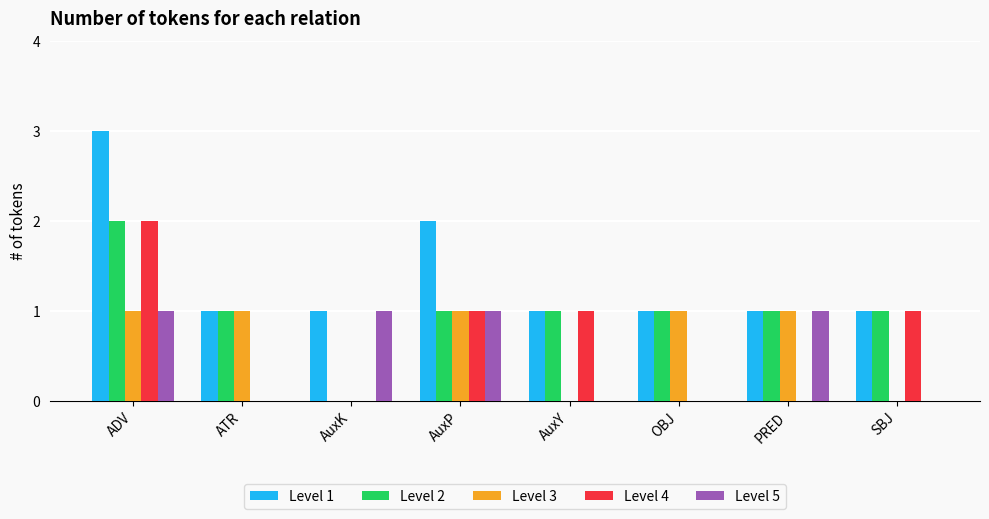

At which category is the sum across all series the highest?

ADV